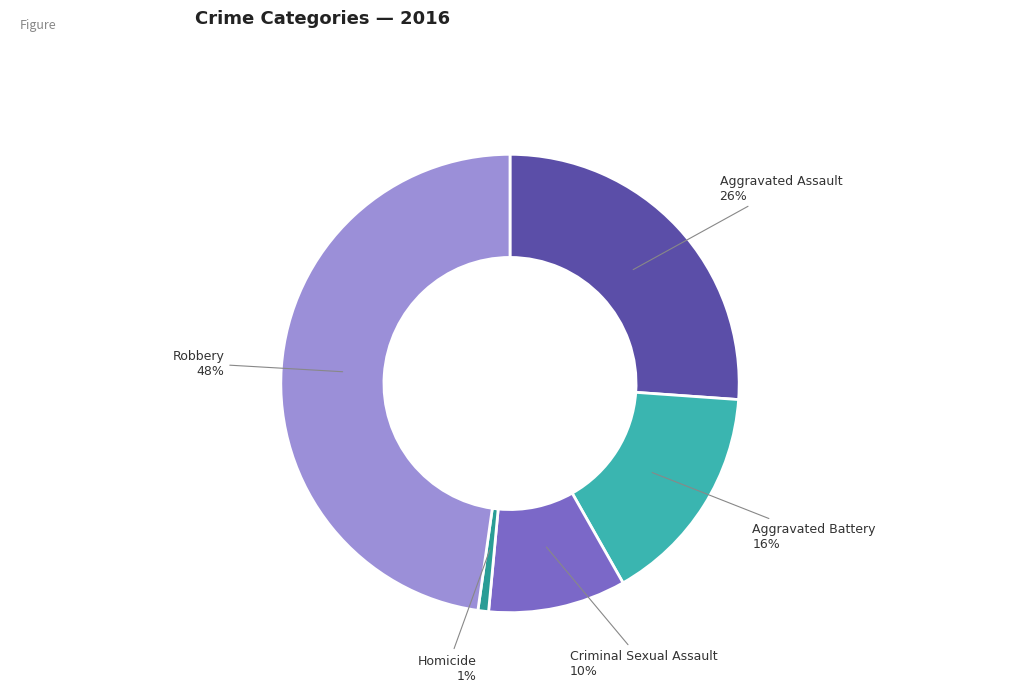

Is the sum of Homicide and Criminal Sexual Assault greater than half?

No